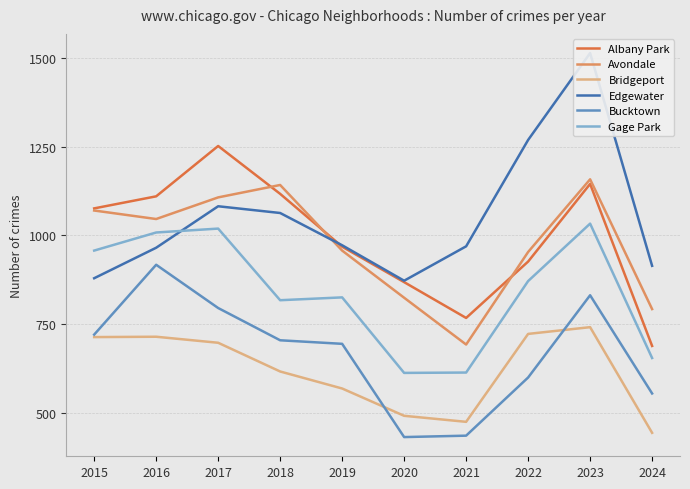

Which series has the largest total across all categories?

Edgewater